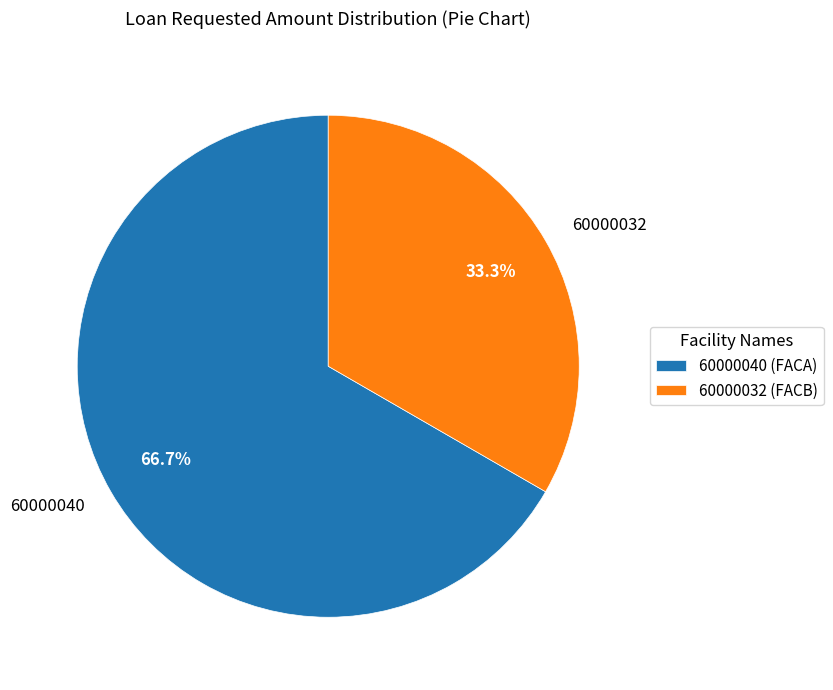

What percentage is the 60000040 slice, to the nearest percent?

67%